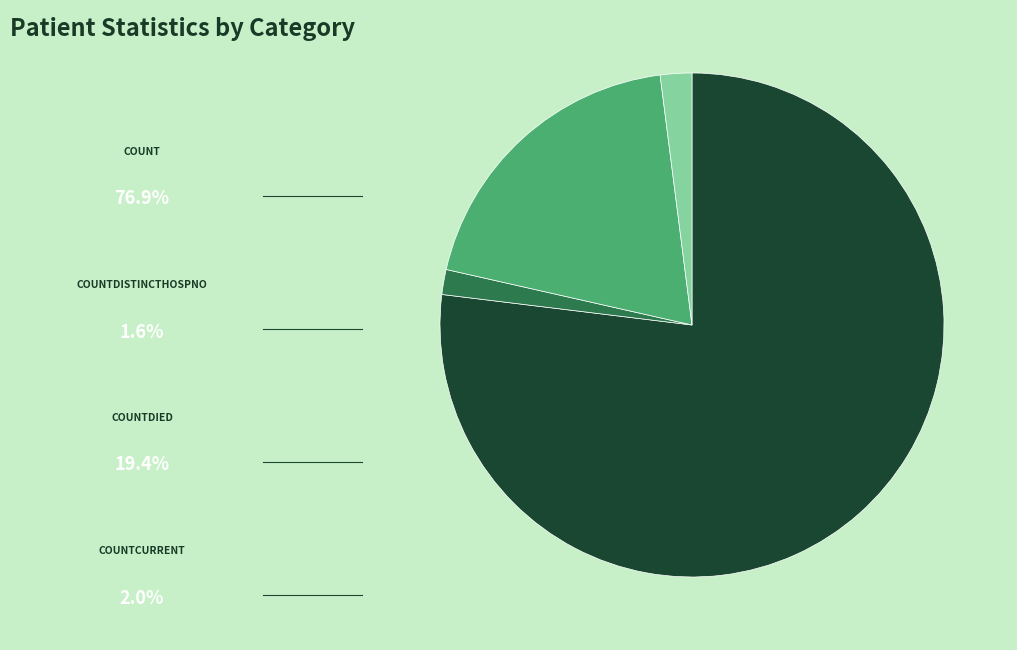

Count the number of slices in the pie.

4